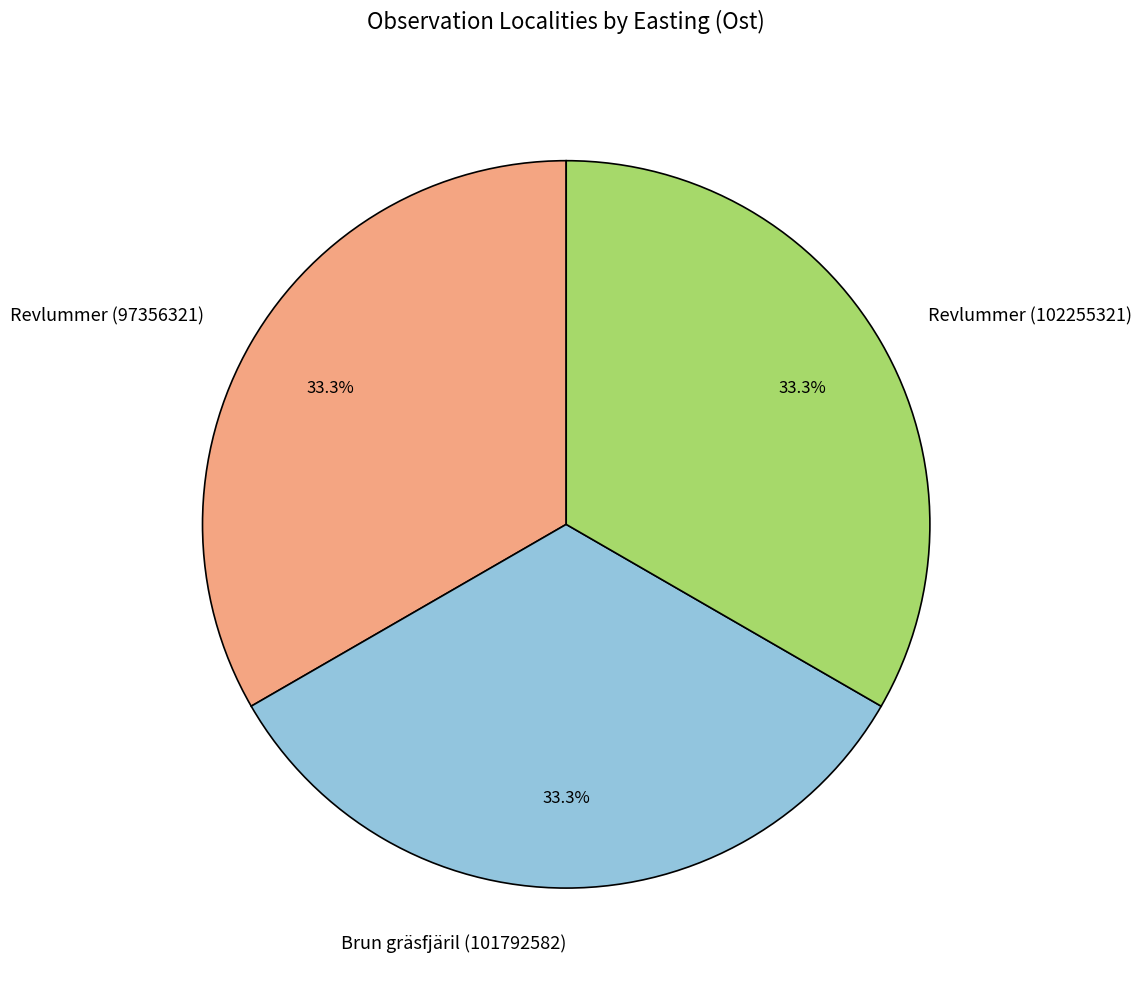

To the nearest percent, what portion does Revlummer (102255321) represent?

33%